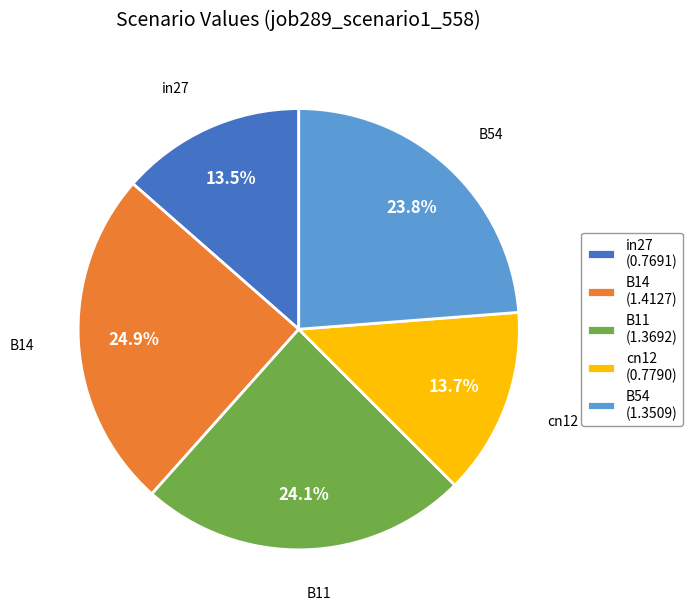

To the nearest percent, what portion does B14 represent?

25%